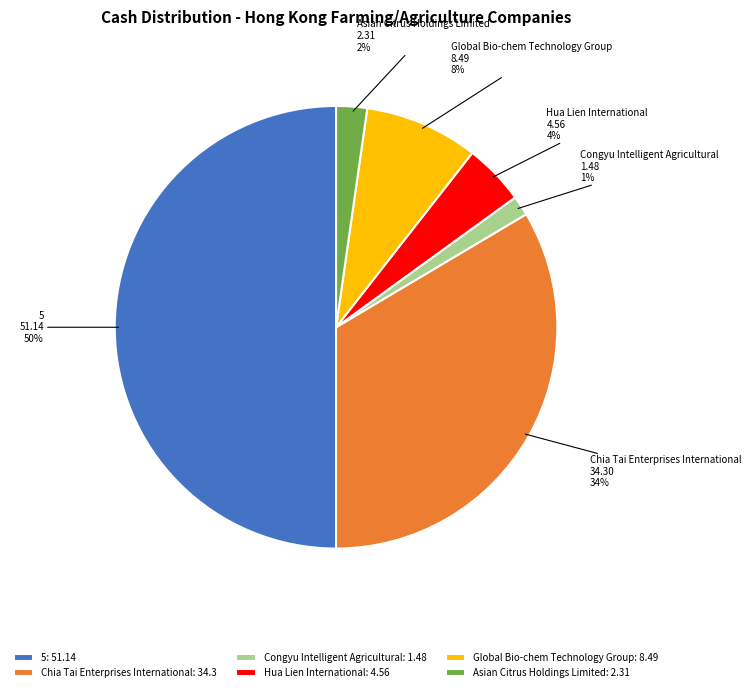

Rank the categories by value from highest to lowest.

5, Chia Tai Enterprises International, Global Bio-chem Technology Group, Hua Lien International, Asian Citrus Holdings Limited, Congyu Intelligent Agricultural